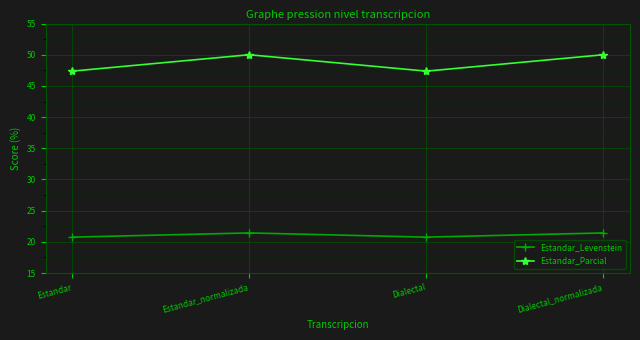

Which series has the largest total across all categories?

Estandar_Parcial